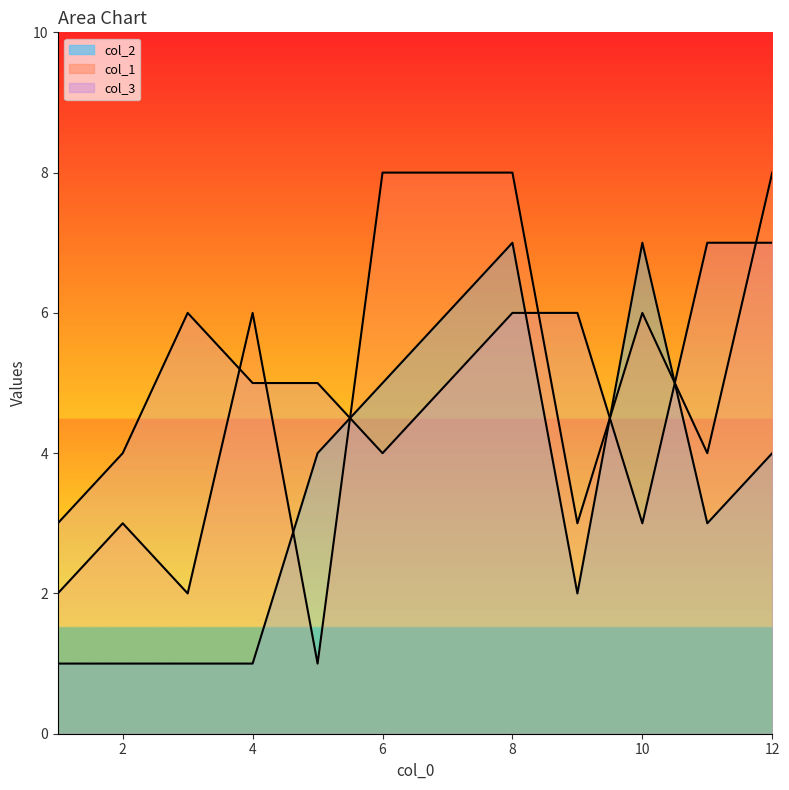

At which label does col_3 first exceed 5?

3